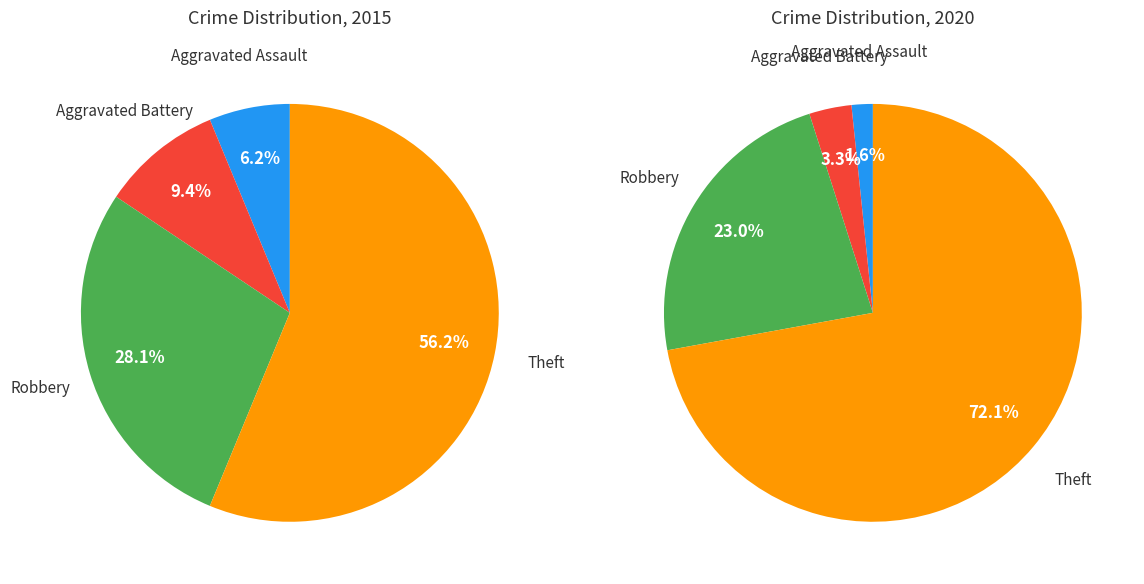

Is it true that Aggravated Assault is 2% of the pie?

True